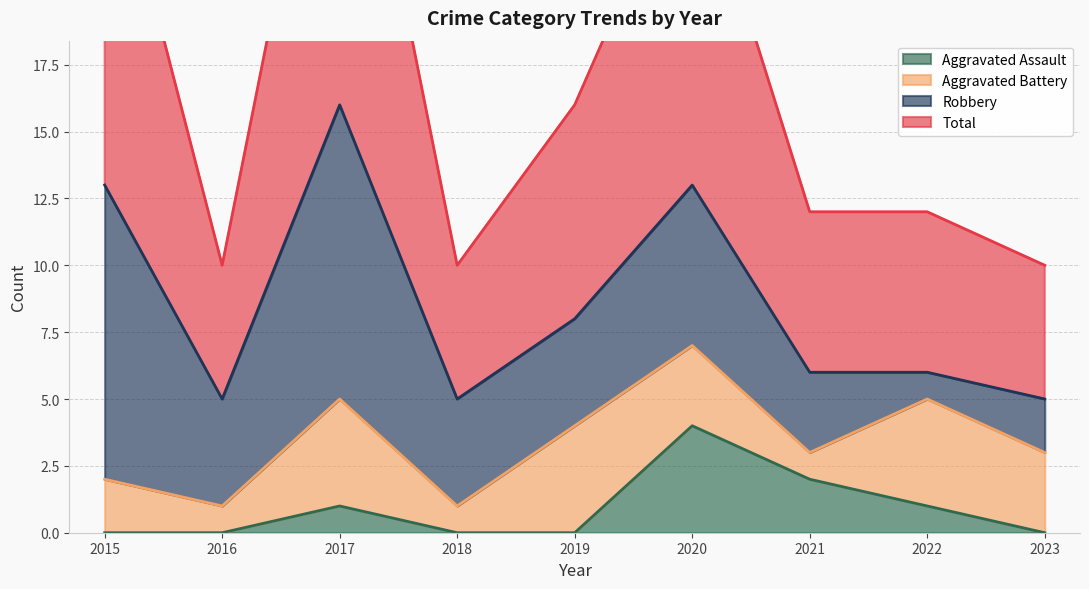

How many data points does each series have?

9